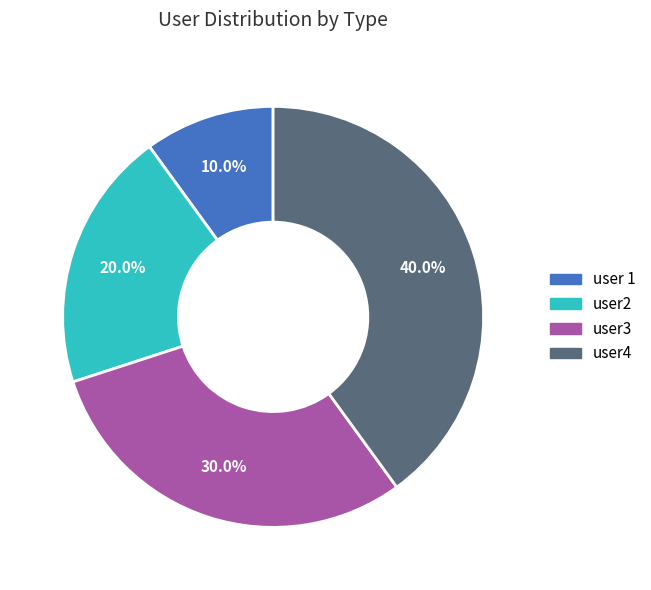

How many segments does this pie chart have?

4